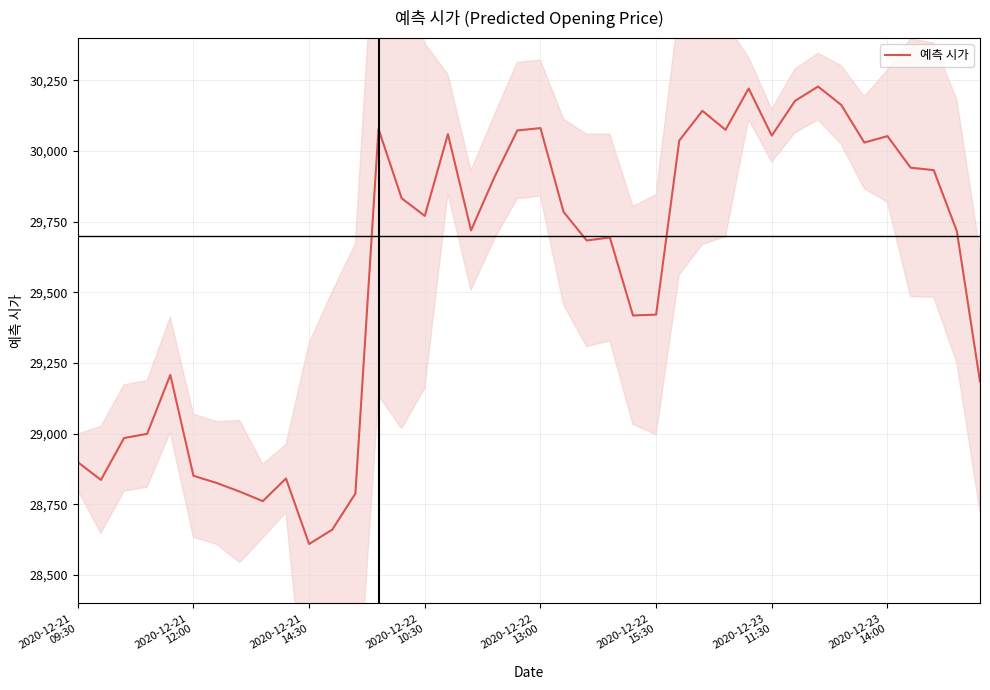

What is the lowest value of the 예측 시가 series?

28609.9